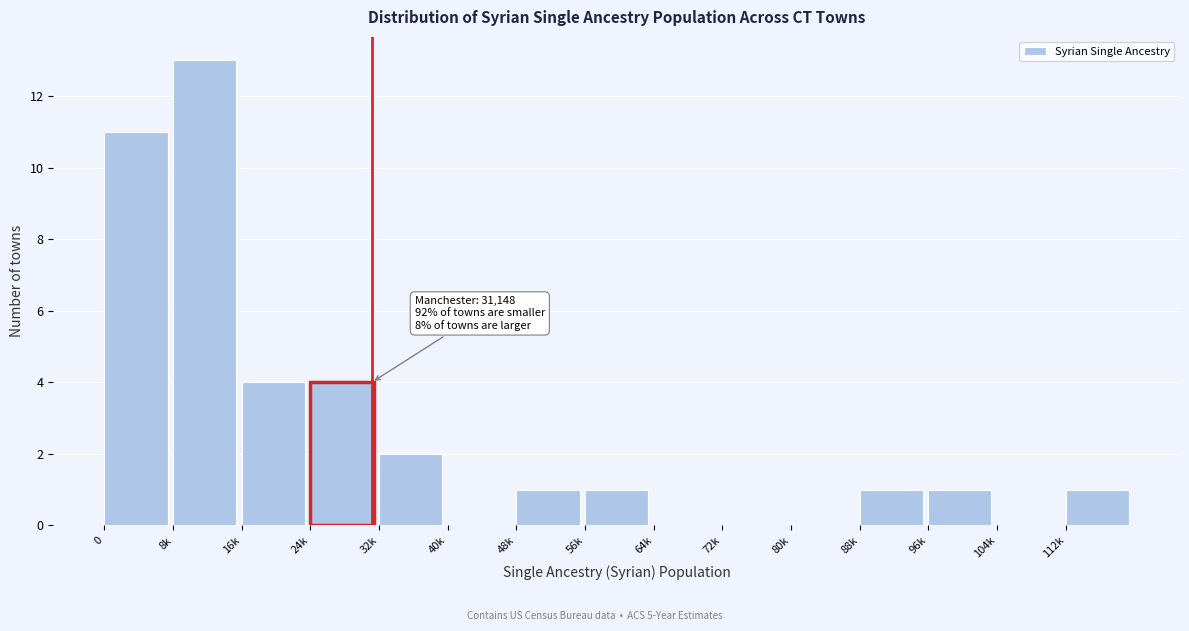

Reading right to left, list all the values displayed in this chart.

112k=1	104k=0	96k=1	88k=1	80k=0	72k=0	64k=0	56k=1	48k=1	40k=0	32k=2	24k=4	16k=4	8k=13	0=11